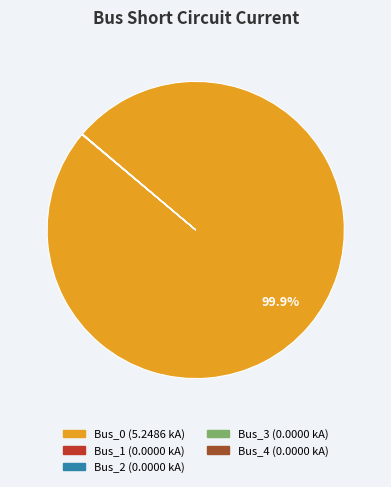

Does any single category account for the majority?

Yes